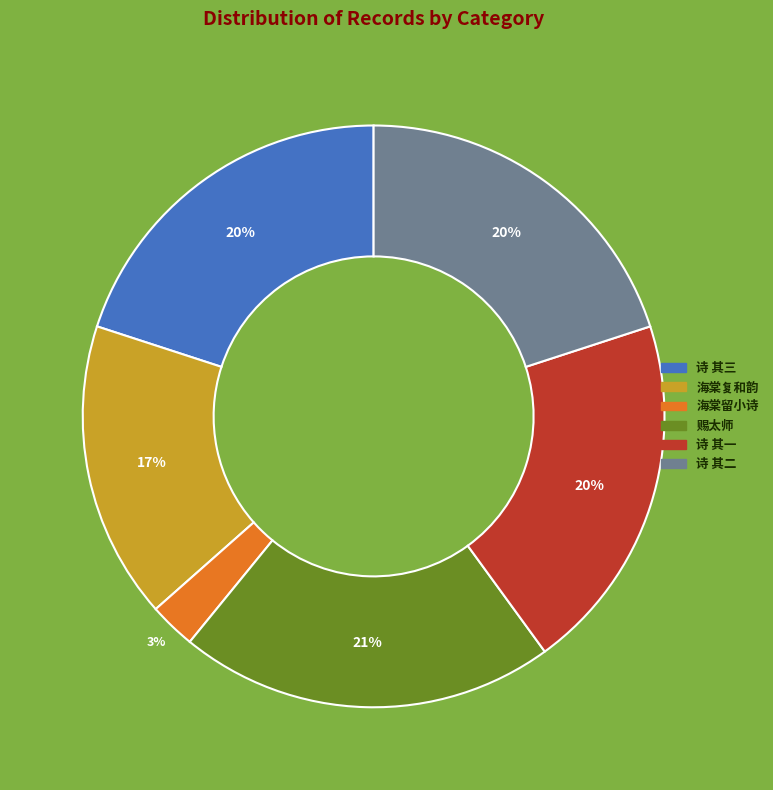

How many slices are in this pie chart?

6